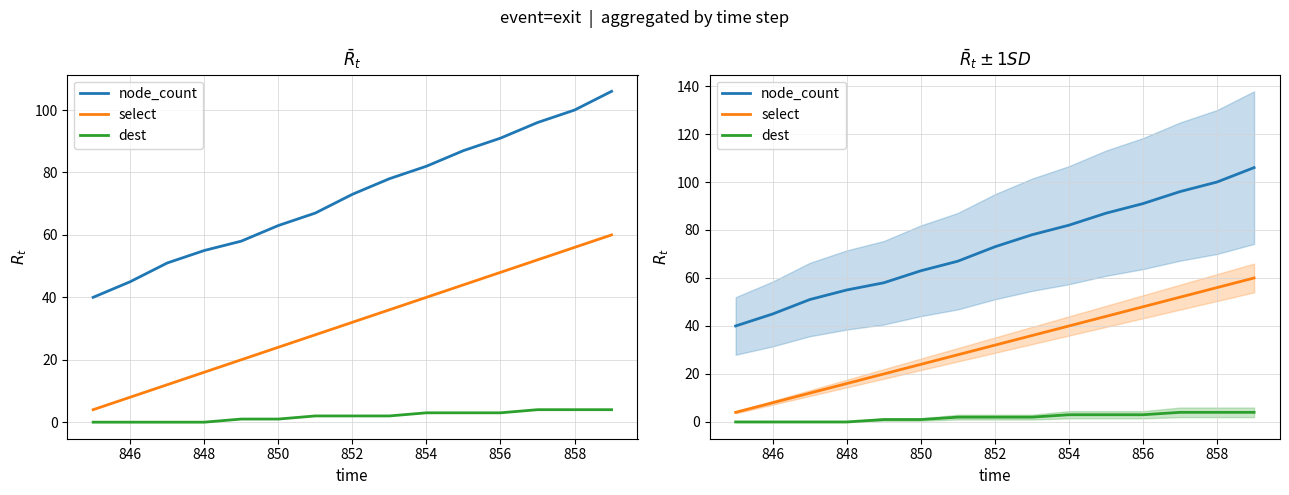

How many lines are shown in the chart?

3